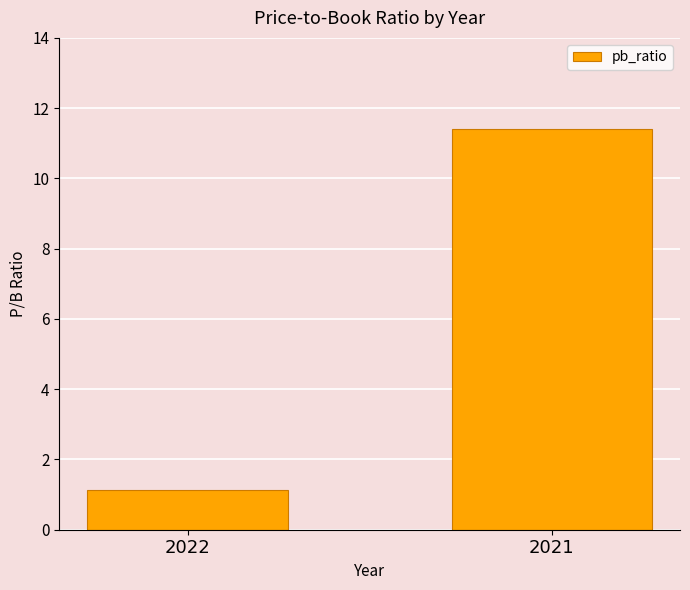

The chart shows a value of 15.9 at 2021. True or false?

False